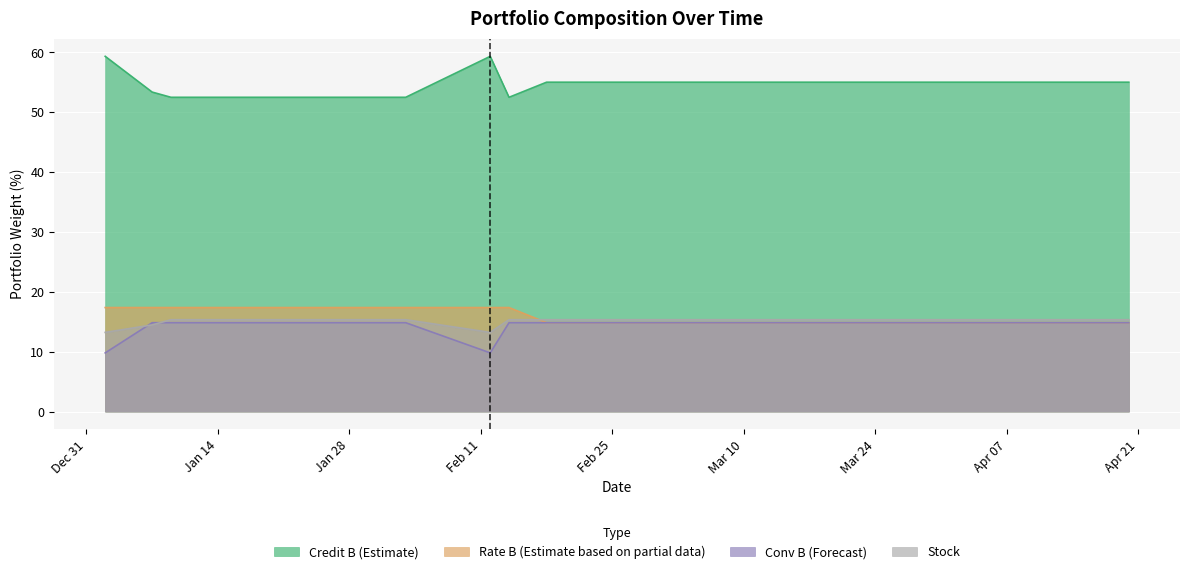

List the labels in order of prt_rate_b_x value, smallest first.

2020-02-18, 2020-02-24, 2020-03-02, 2020-03-05, 2020-03-09, 2020-03-13, 2020-03-17, 2020-03-23, 2020-03-27, 2020-04-01, 2020-04-06, 2020-04-13, 2020-04-20, 2020-01-02, 2020-01-07, 2020-01-09, 2020-01-15, 2020-02-03, 2020-02-12, 2020-02-14